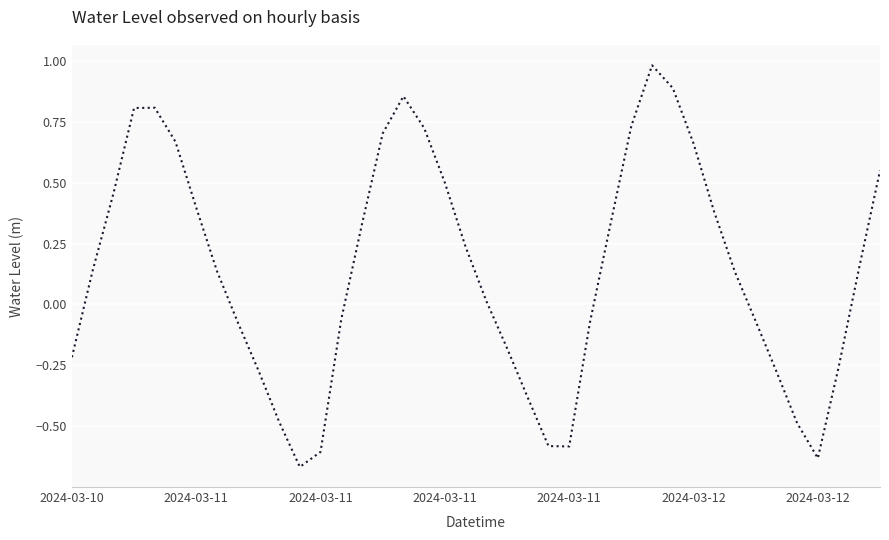

What is the difference between the maximum and minimum values?

1.6